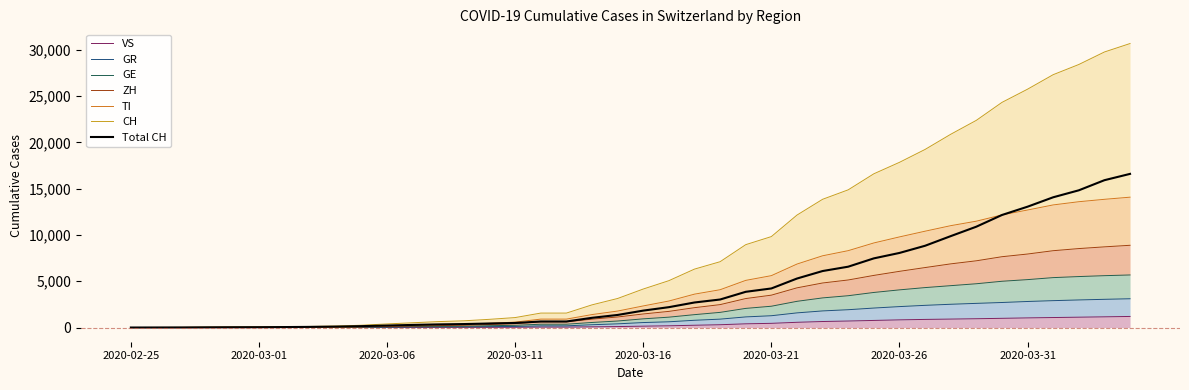

Which series changed the most between 2020-03-21 and 2020-04-04?

CH